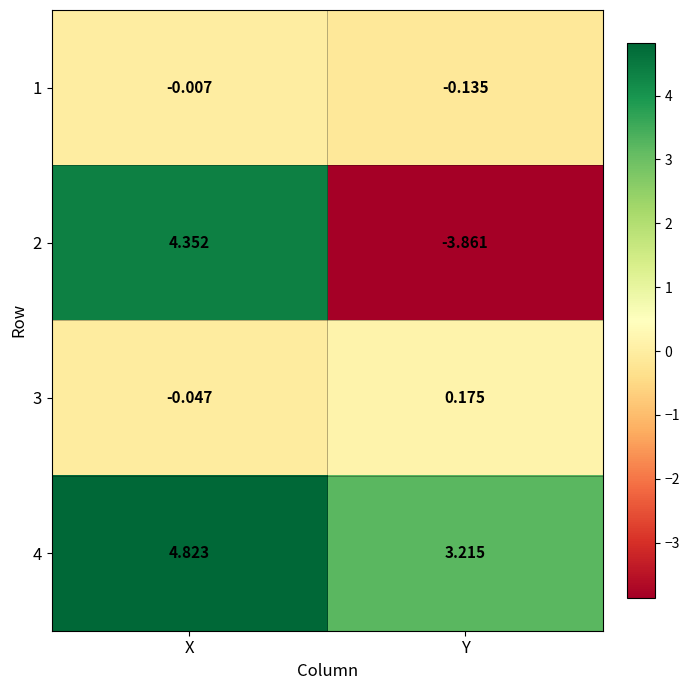

At which label does 2 first exceed 4?

X